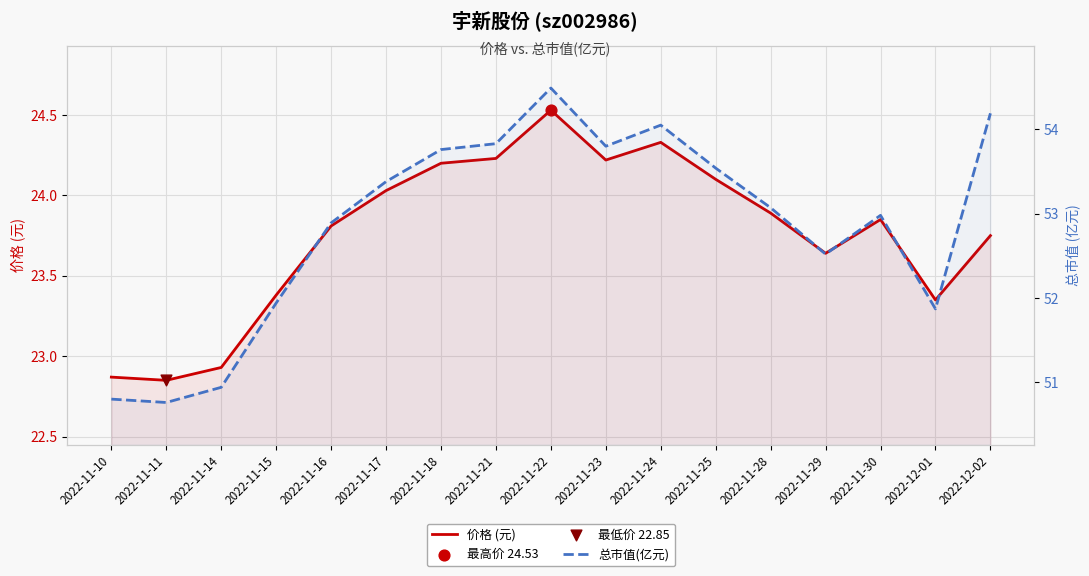

Which series contains the highest Y value?

总市值(亿元)